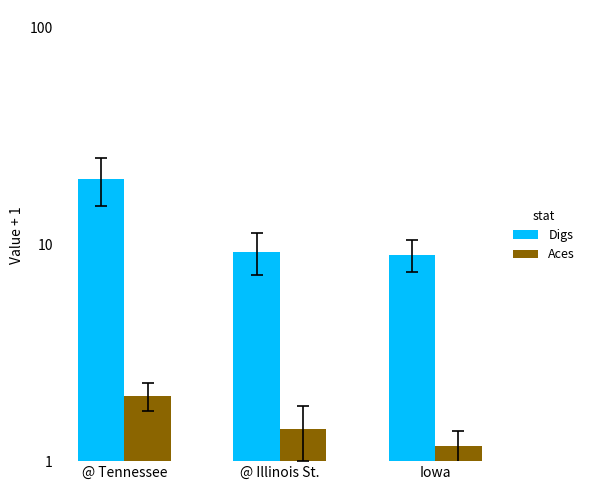

Rank the series at @ Illinois St. from highest to lowest value.

Digs, Aces